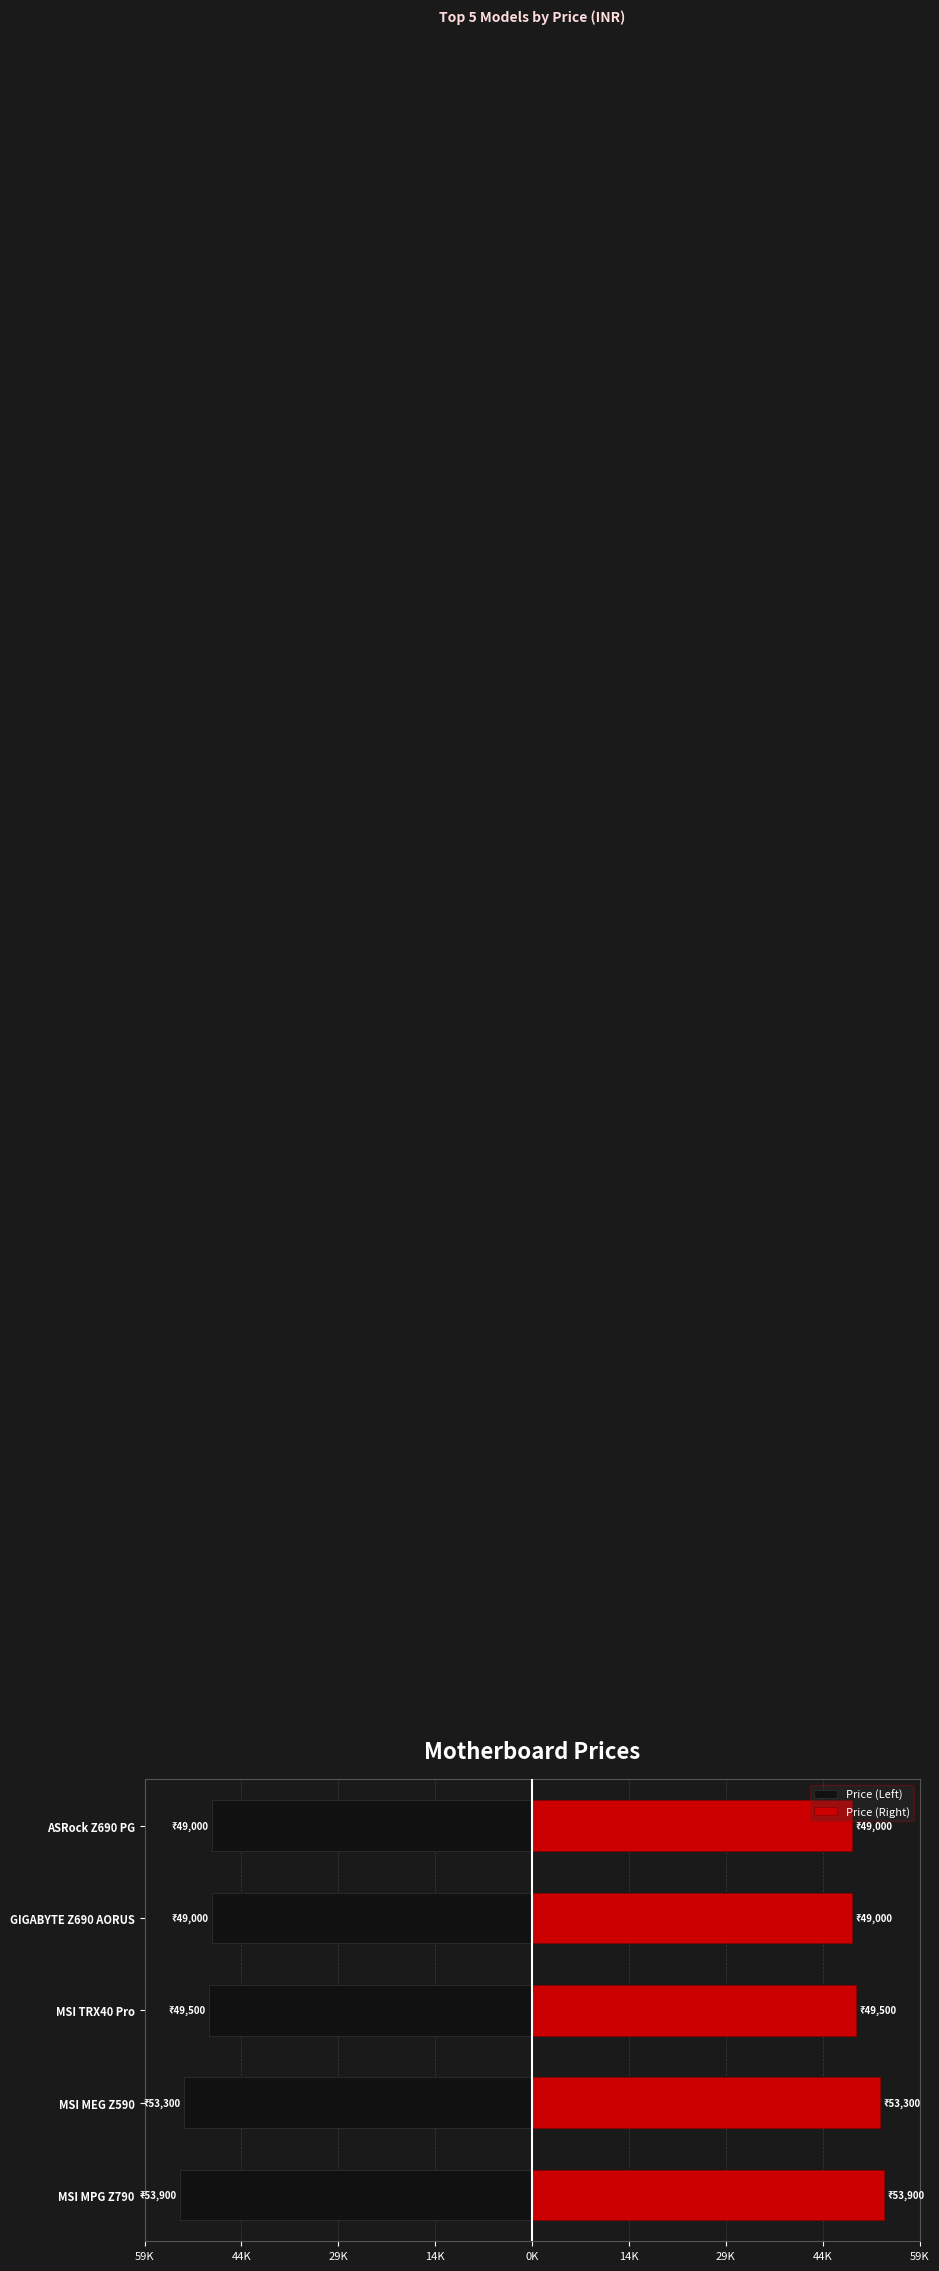

Which series has the widest spread of values?

Price (Left)